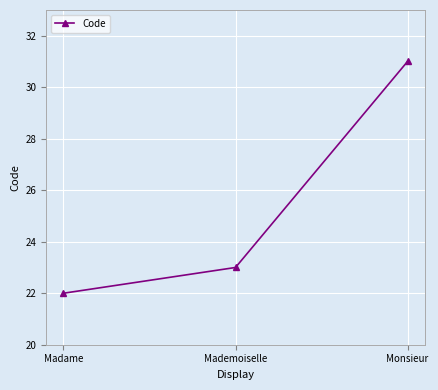

Which category has the lowest value across all series?

Madame